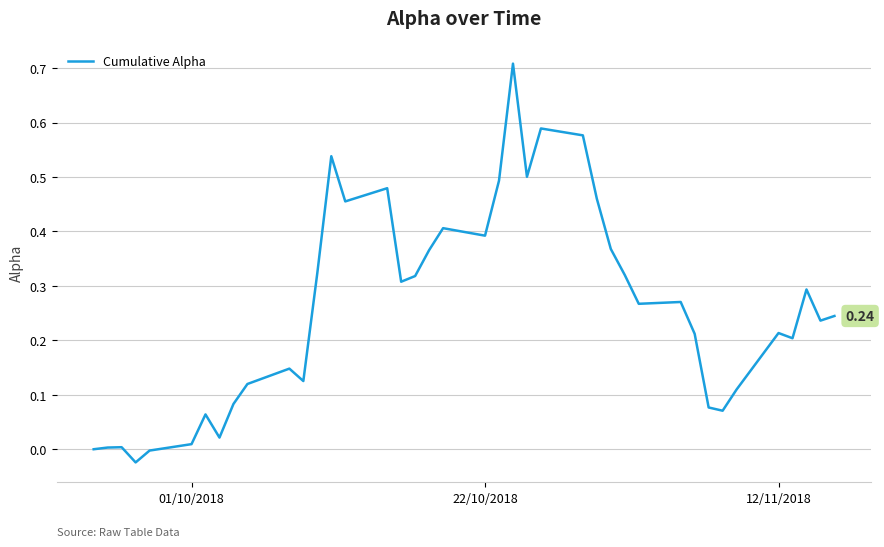

Does the chart display data point markers on the line(s)?

No